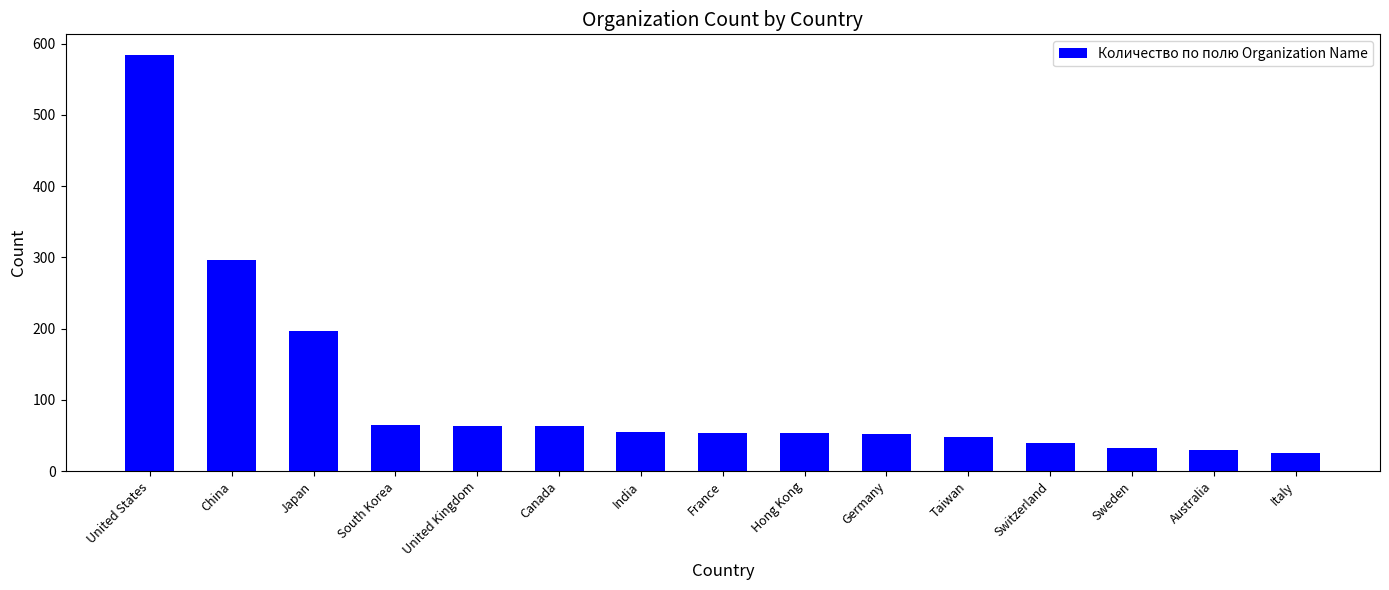

What value does the data have at Taiwan, to the nearest 50?

50